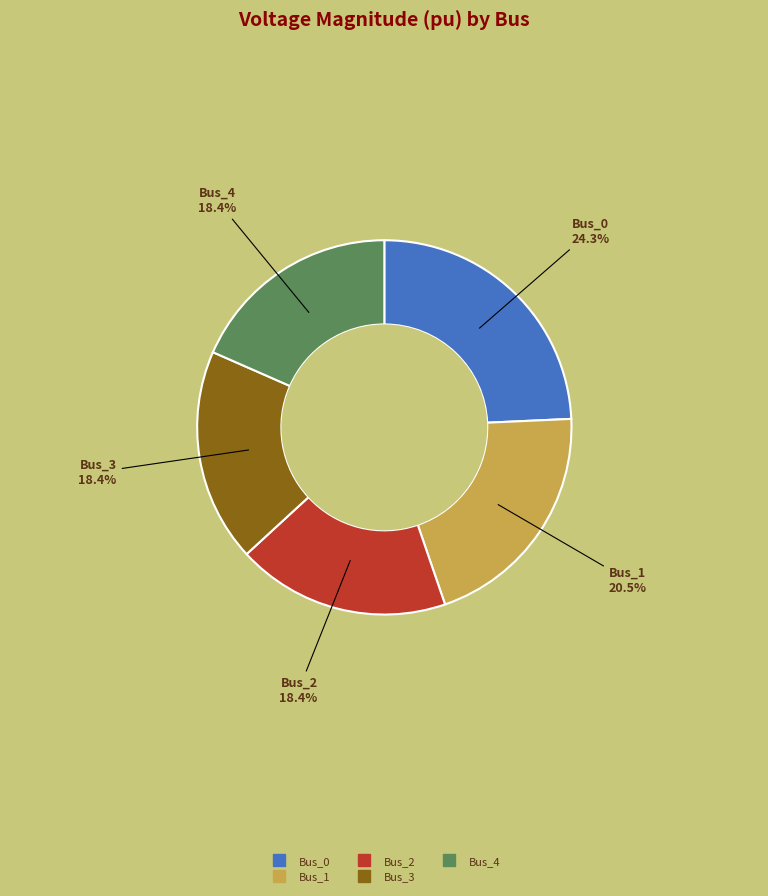

What is the largest slice in the pie chart?

Bus_0